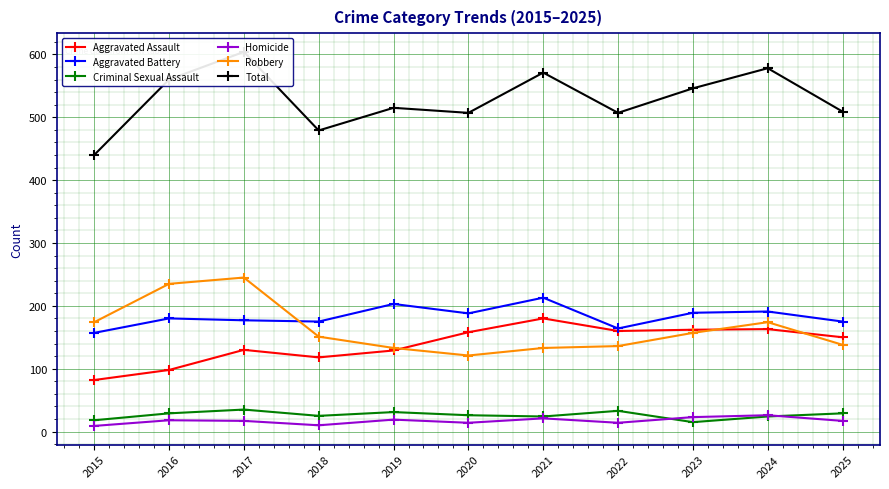

At which label does Robbery reach its peak?

2017